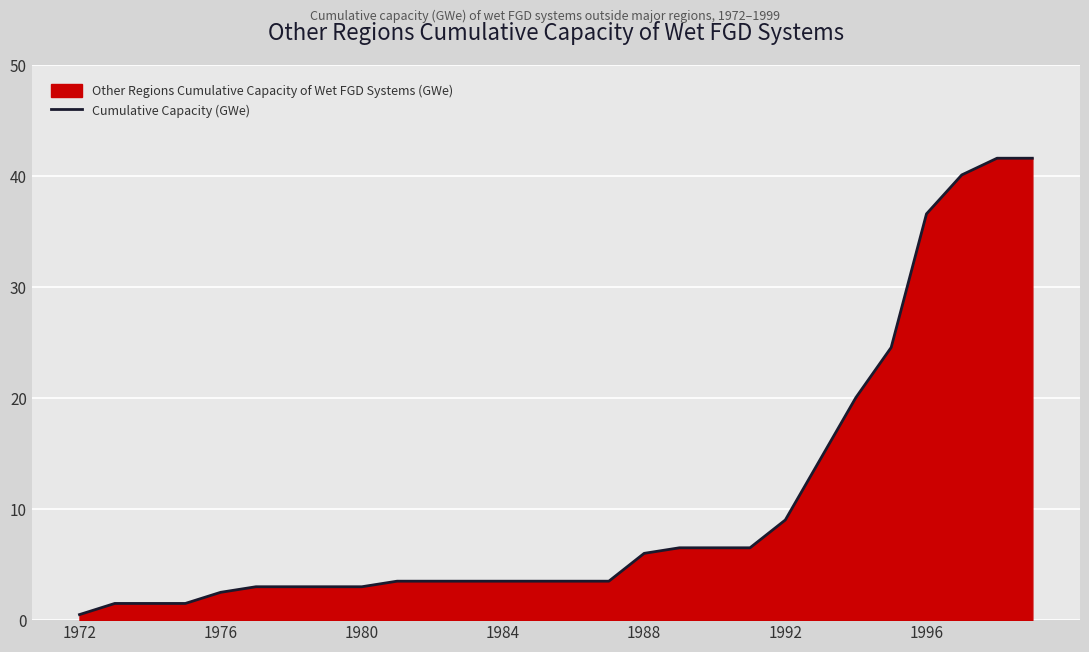

What is the maximum value shown in the chart?

41.6